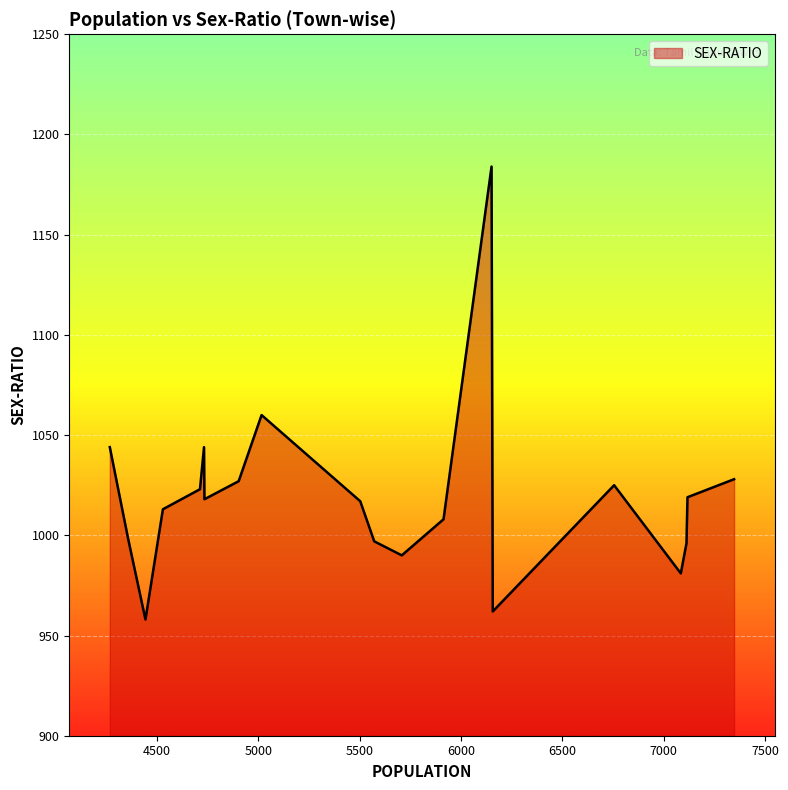

What is the difference between the maximum and minimum values?

226